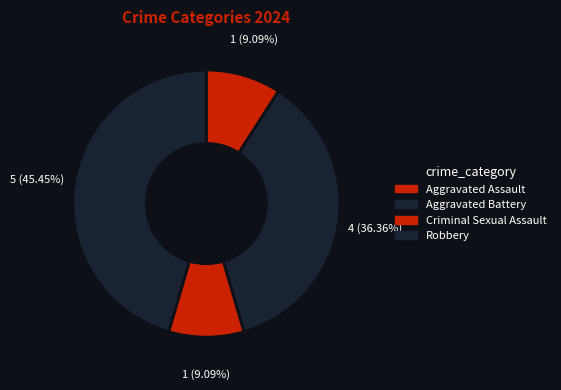

Count the number of slices in the pie.

4